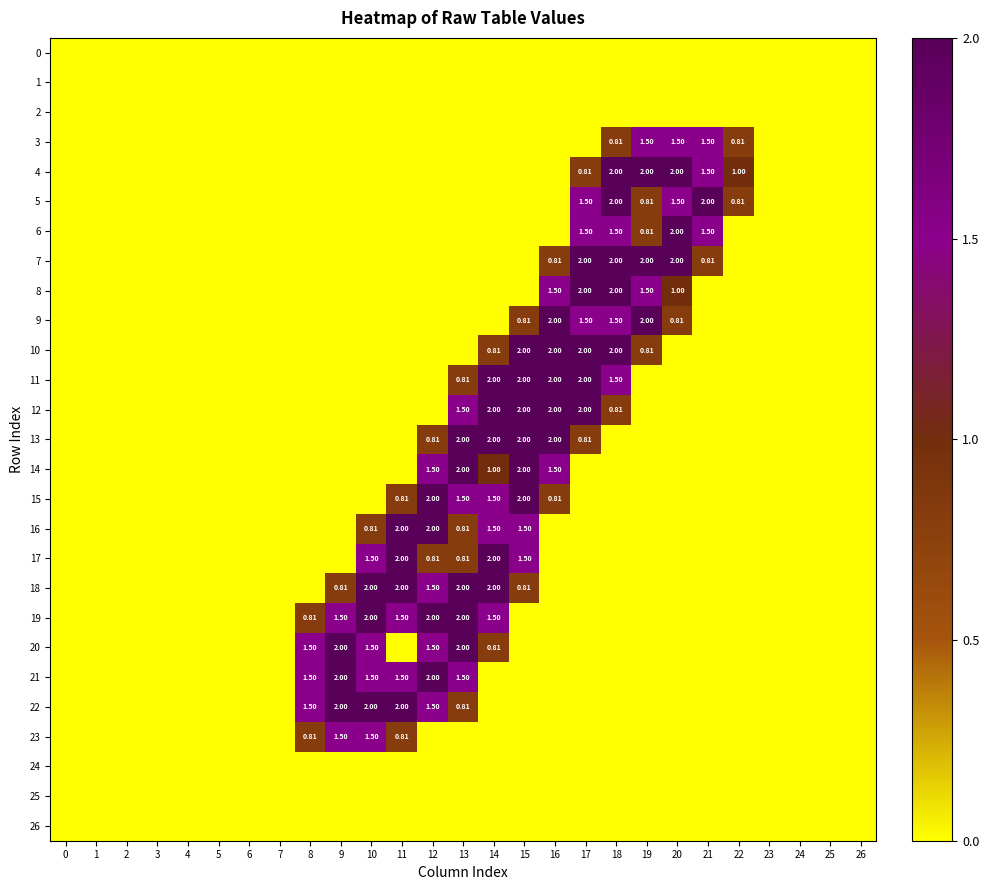

The value of 21 at 25 is 0.0. True or false?

True